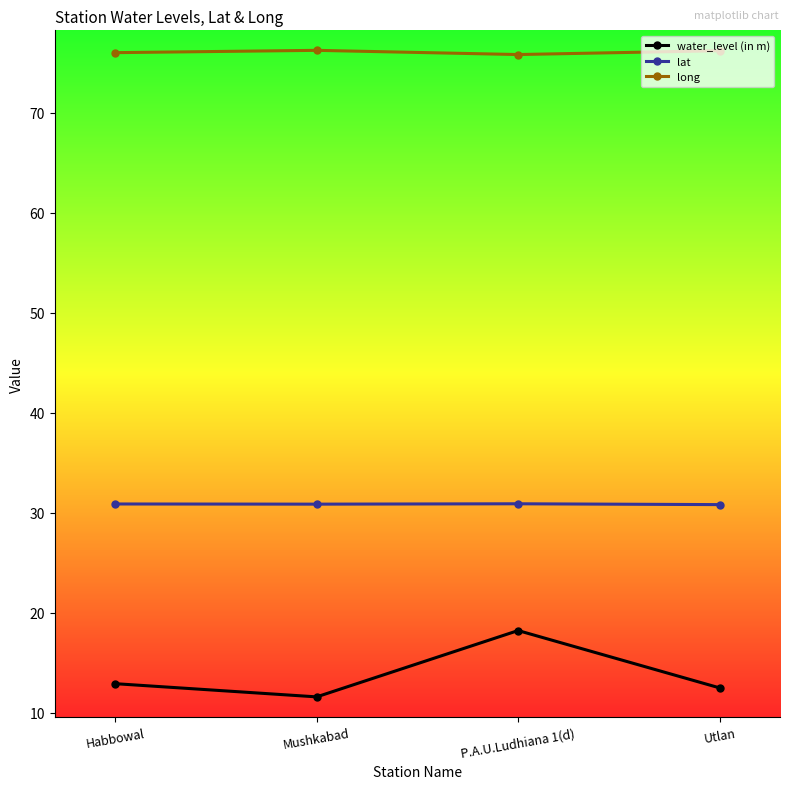

What is the greatest value displayed?

76.2